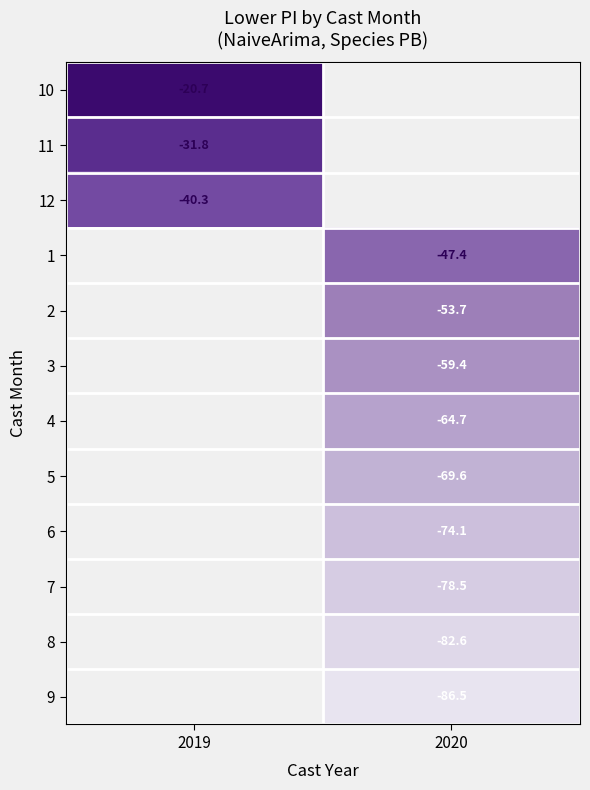

Is the value of 9 at 2020 greater than the value of 3 at 2020?

No